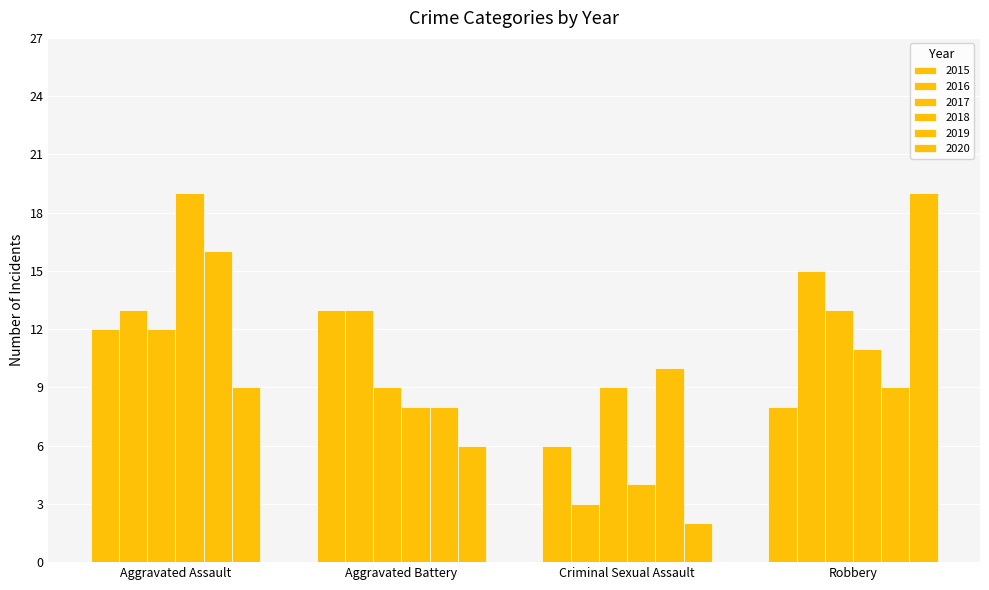

Which series has the widest spread of values?

2020